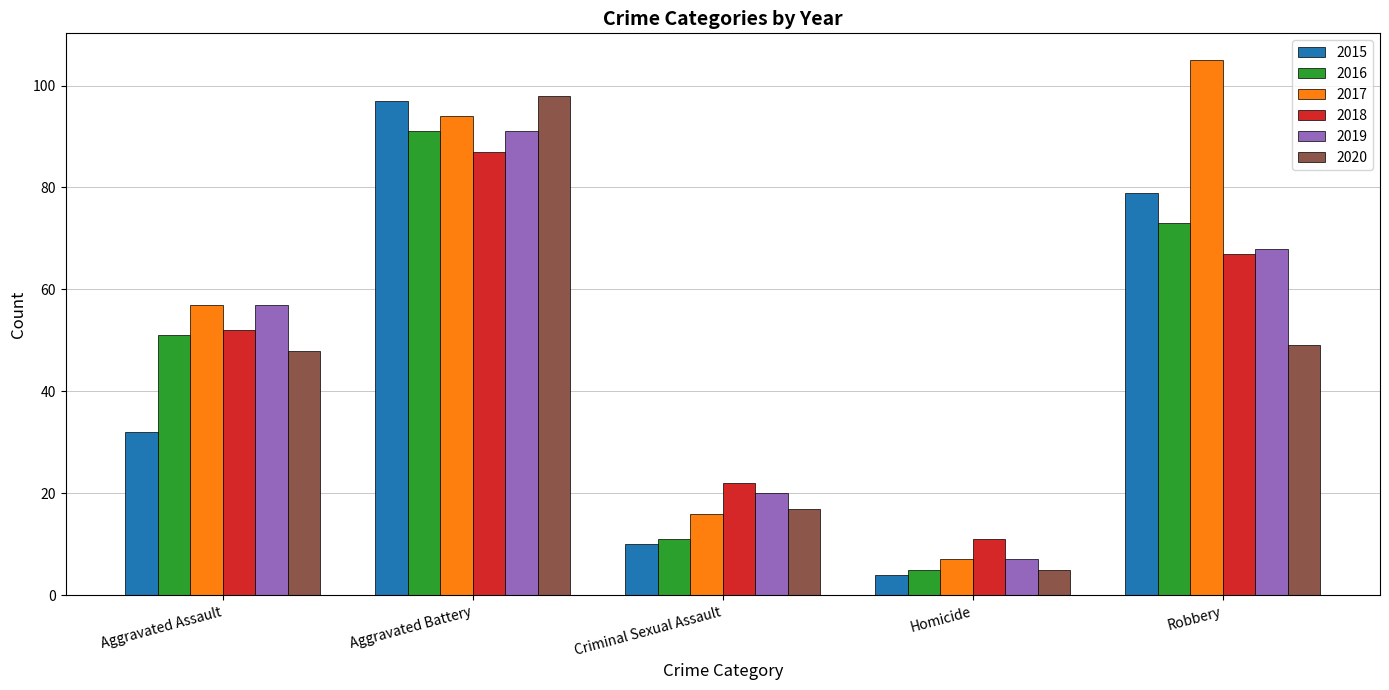

What is the difference between the maximum and second lowest values in the 2019 series?

71